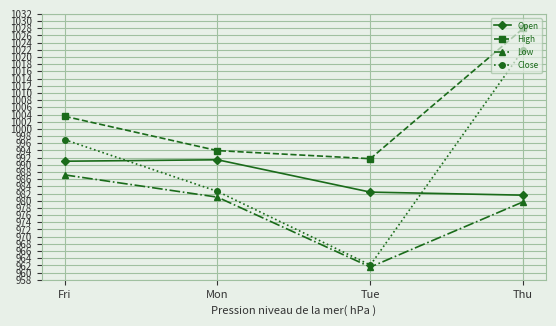

Does the chart have visible grid lines?

Yes